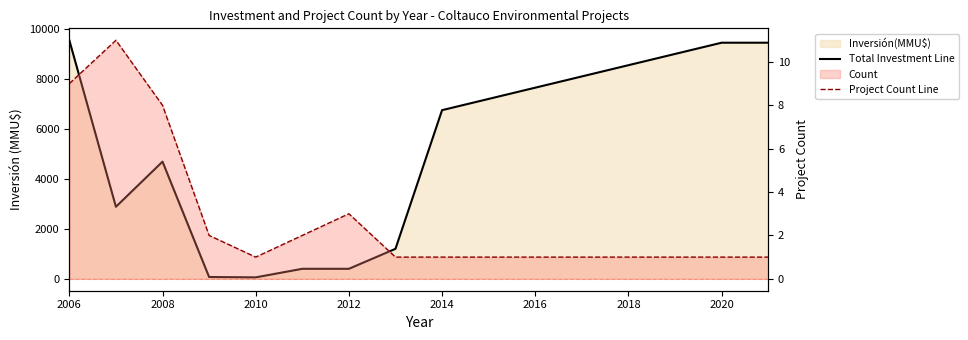

Does the chart have visible grid lines?

No